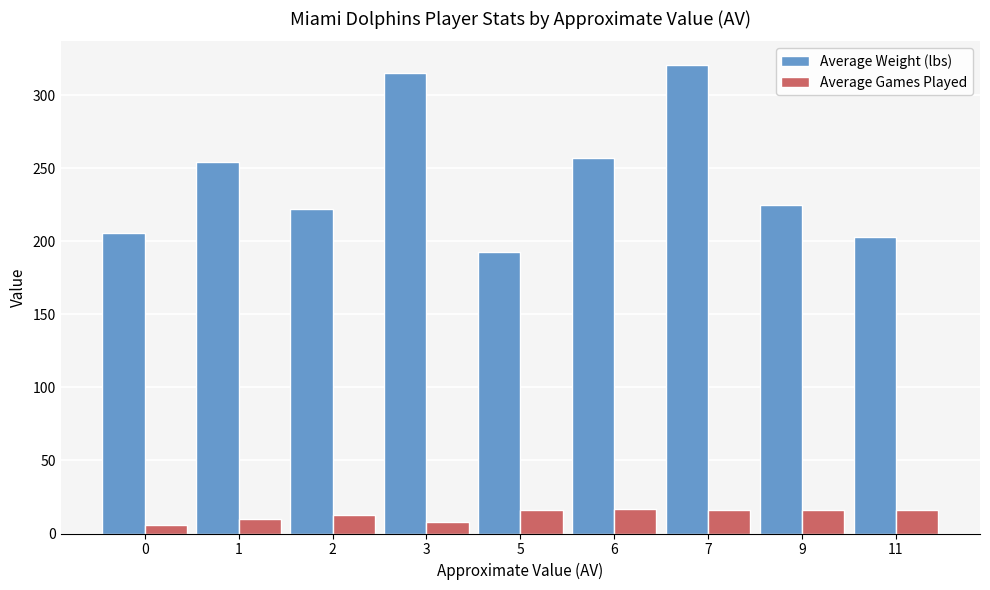

What is the average value of the Average Weight (lbs) series?

244.0